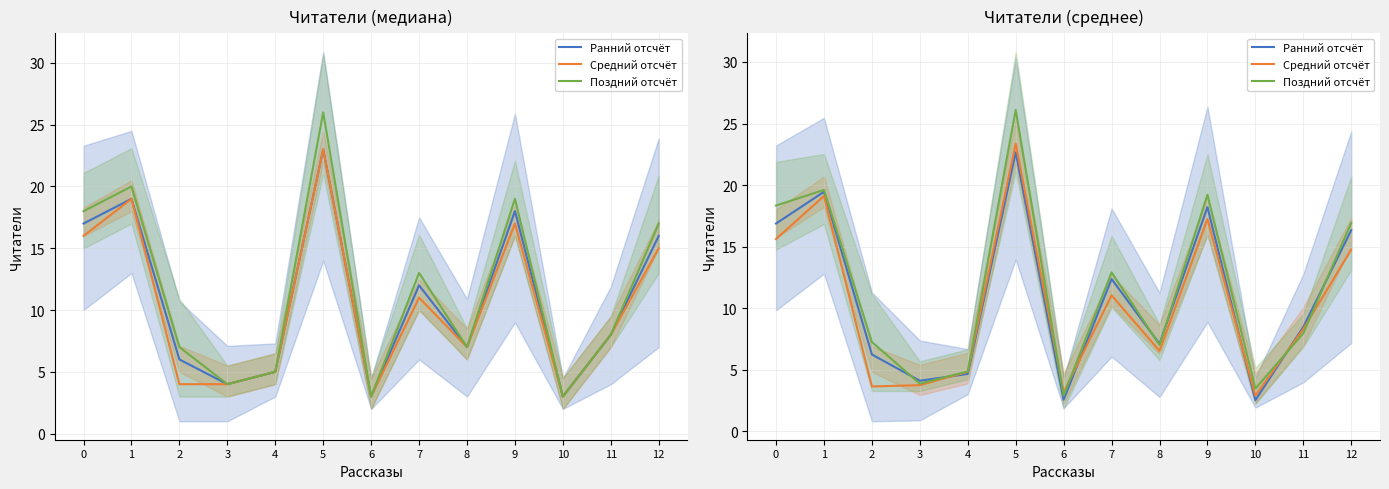

What are all the series names shown in the legend?

Ранний отсчёт, Средний отсчёт, Поздний отсчёт